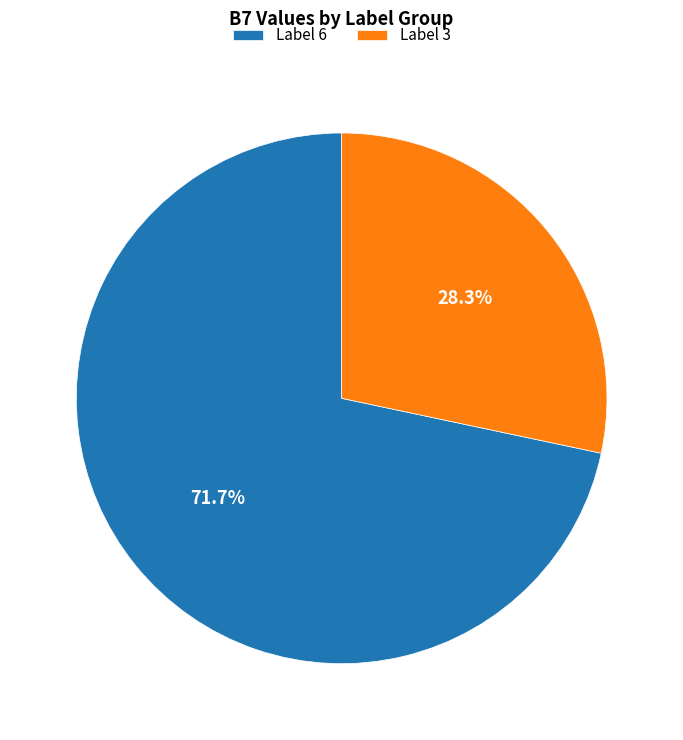

Is there a majority slice in this chart?

Yes